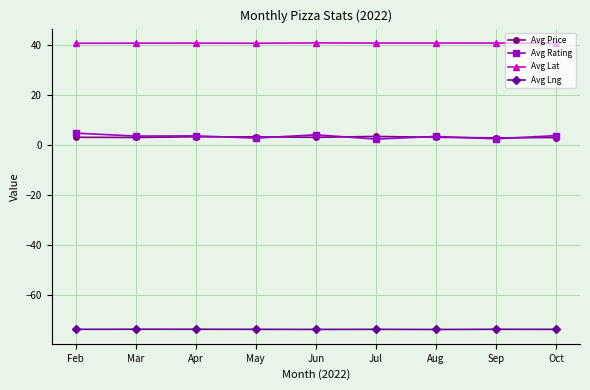

Which series has the largest total across all categories?

Avg Lat